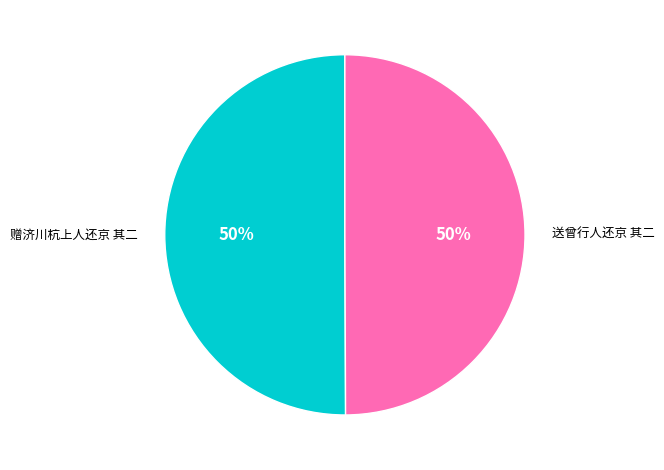

The 赠济川杭上人还京 其二 slice represents 39% of the pie. True or false?

False